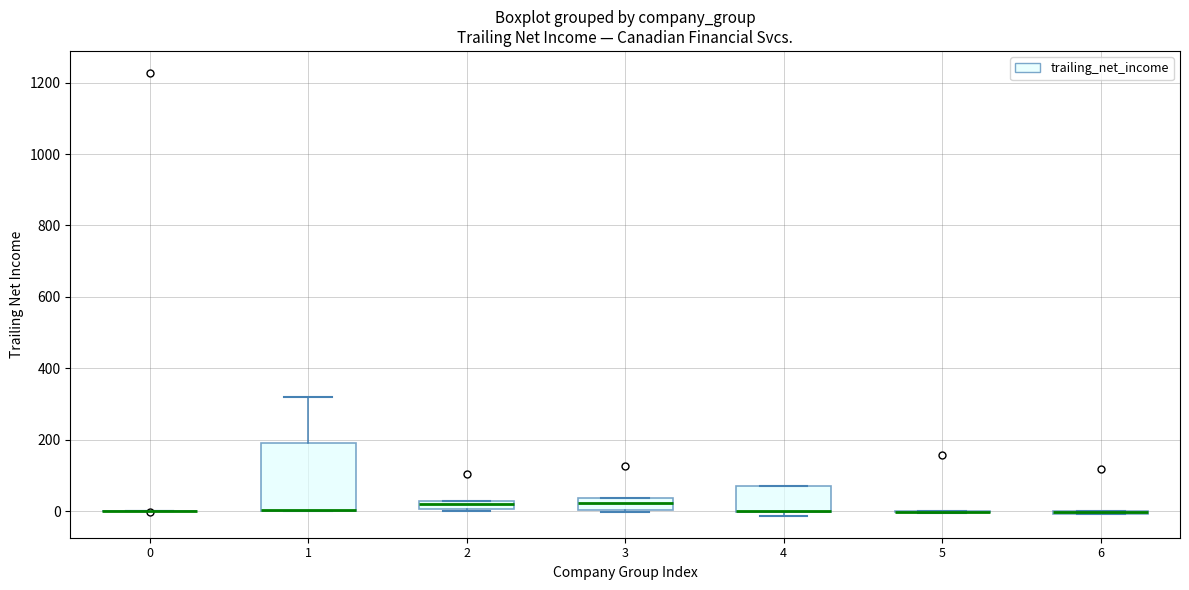

Comparing the boxes themselves (not the whiskers), which one is the tallest?

1